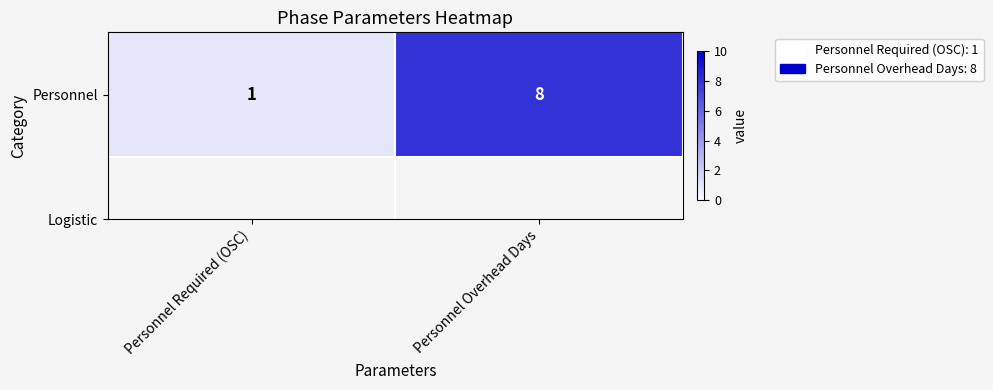

True or false: the data shows 13 at Personnel Overhead Days.

False